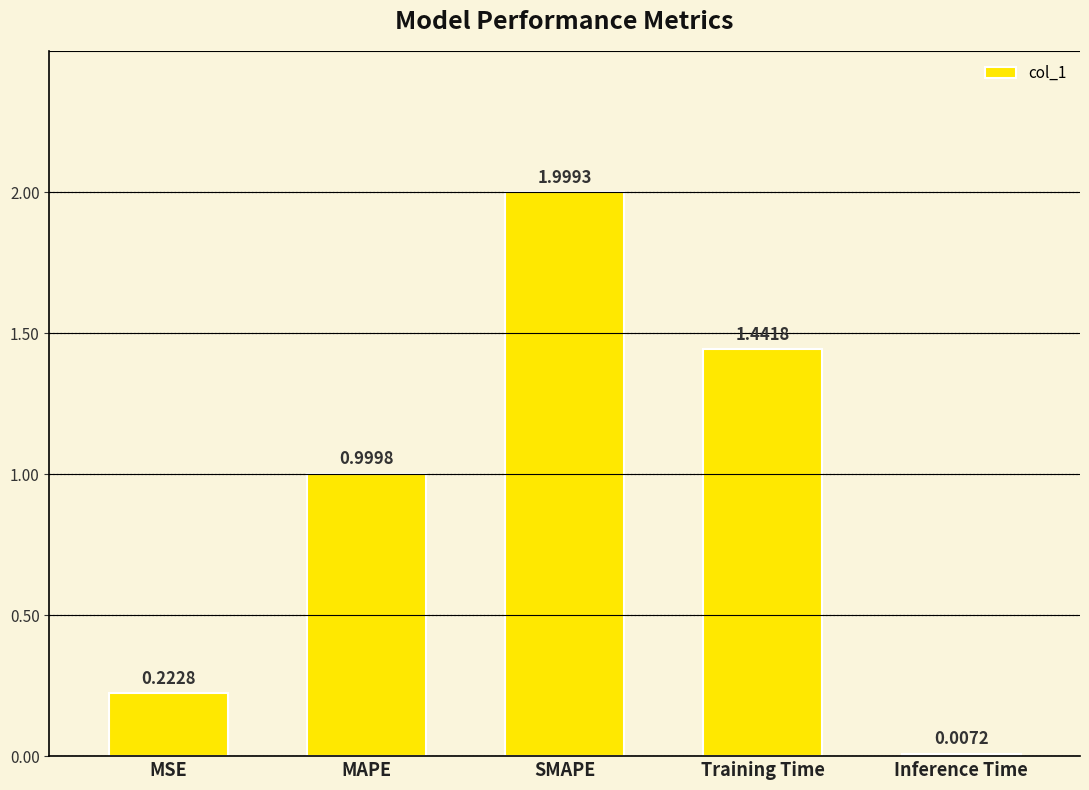

Are the bars grouped side by side (vs. stacked)?

No